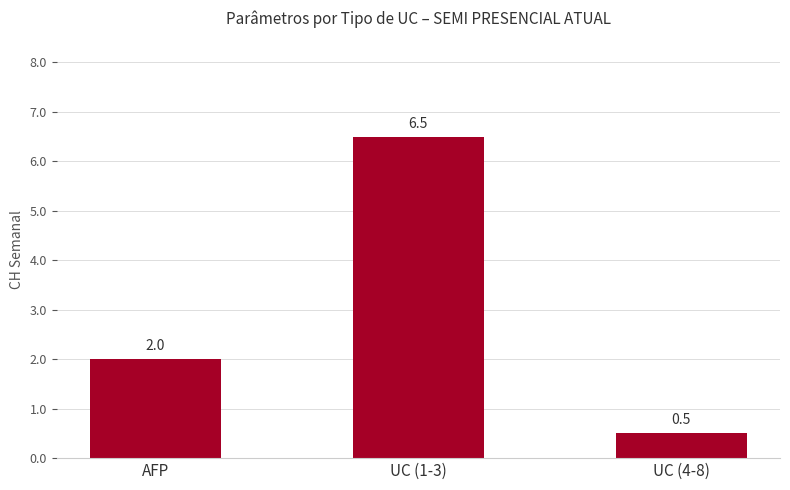

List the labels in order of value, smallest first.

UC (4-8), AFP, UC (1-3)